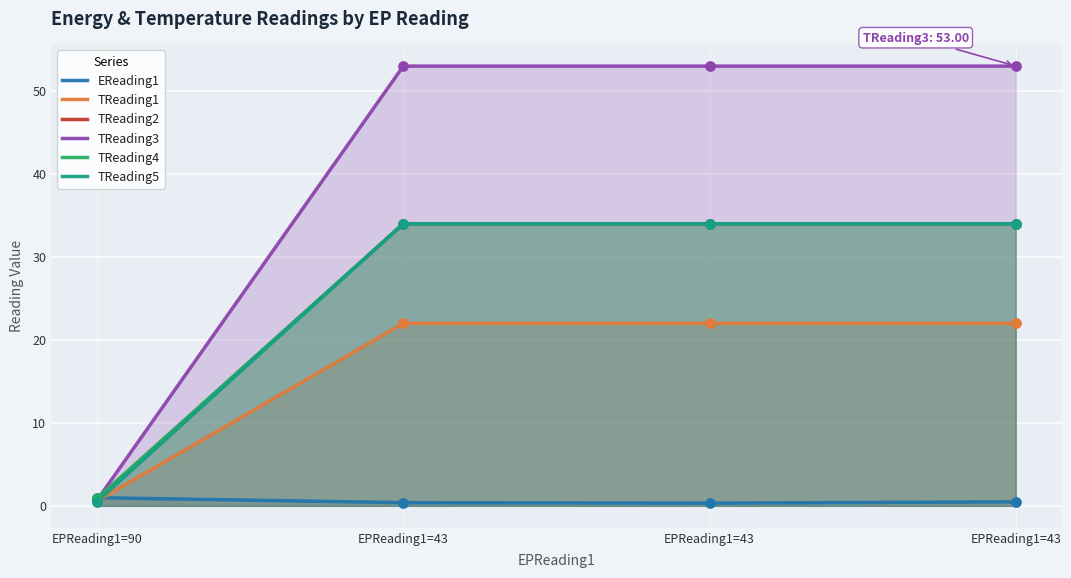

What is the total value across all series at EPReading1=43?

177.4